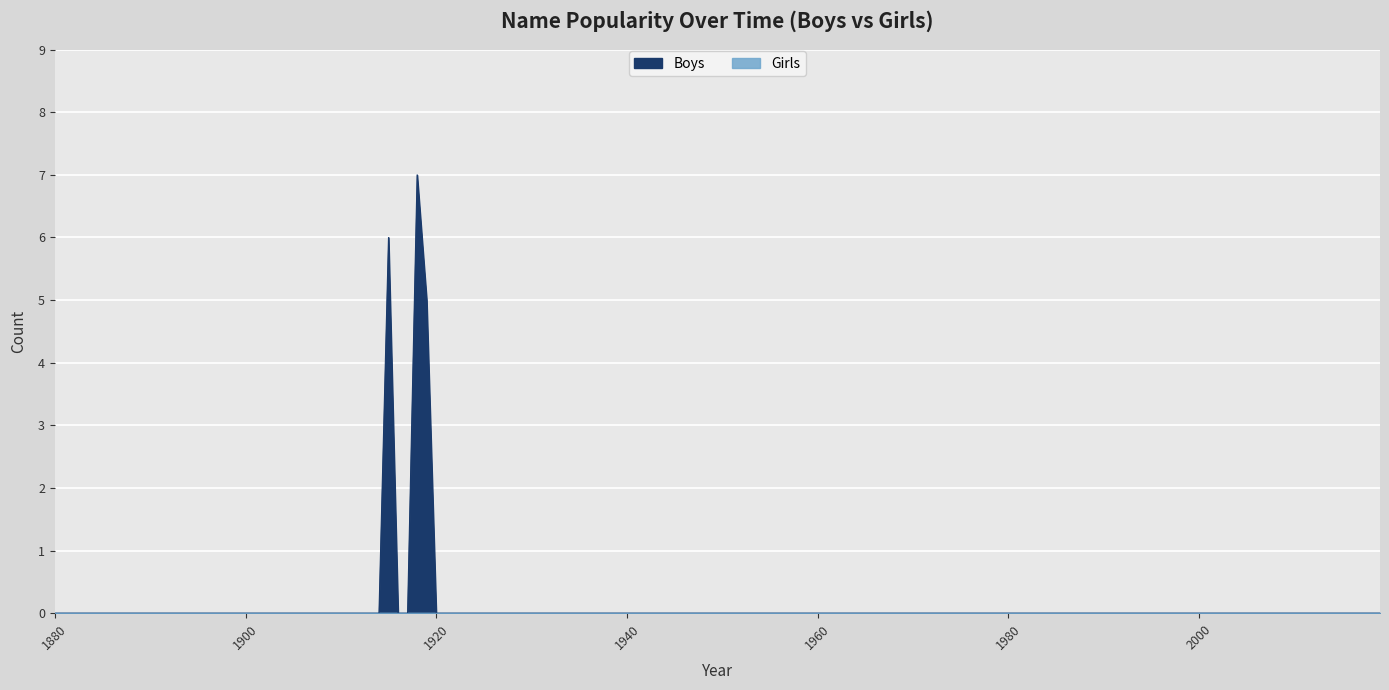

Which series has the largest total across all categories?

Boys